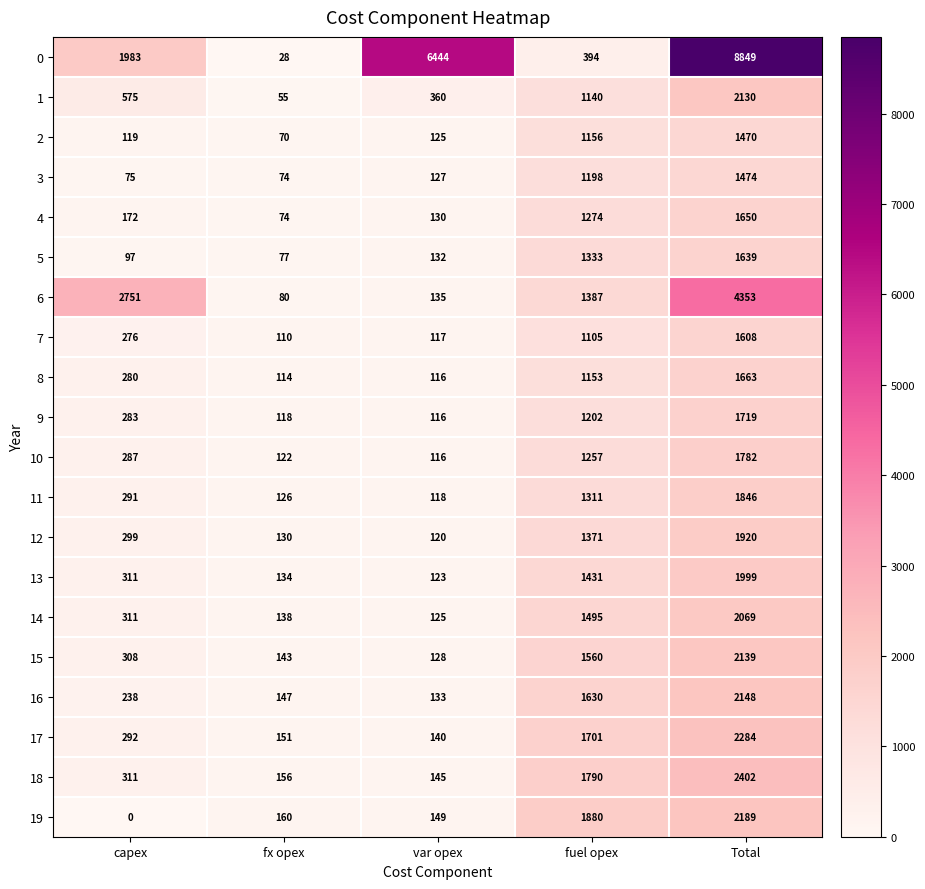

What is the maximum value shown in the chart?

8849